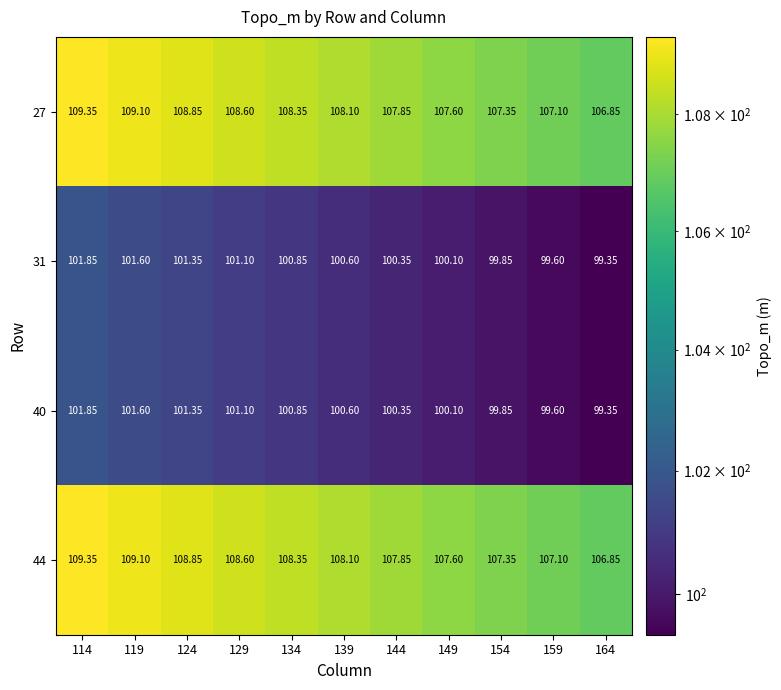

Between 139 and 134, which is larger?

134